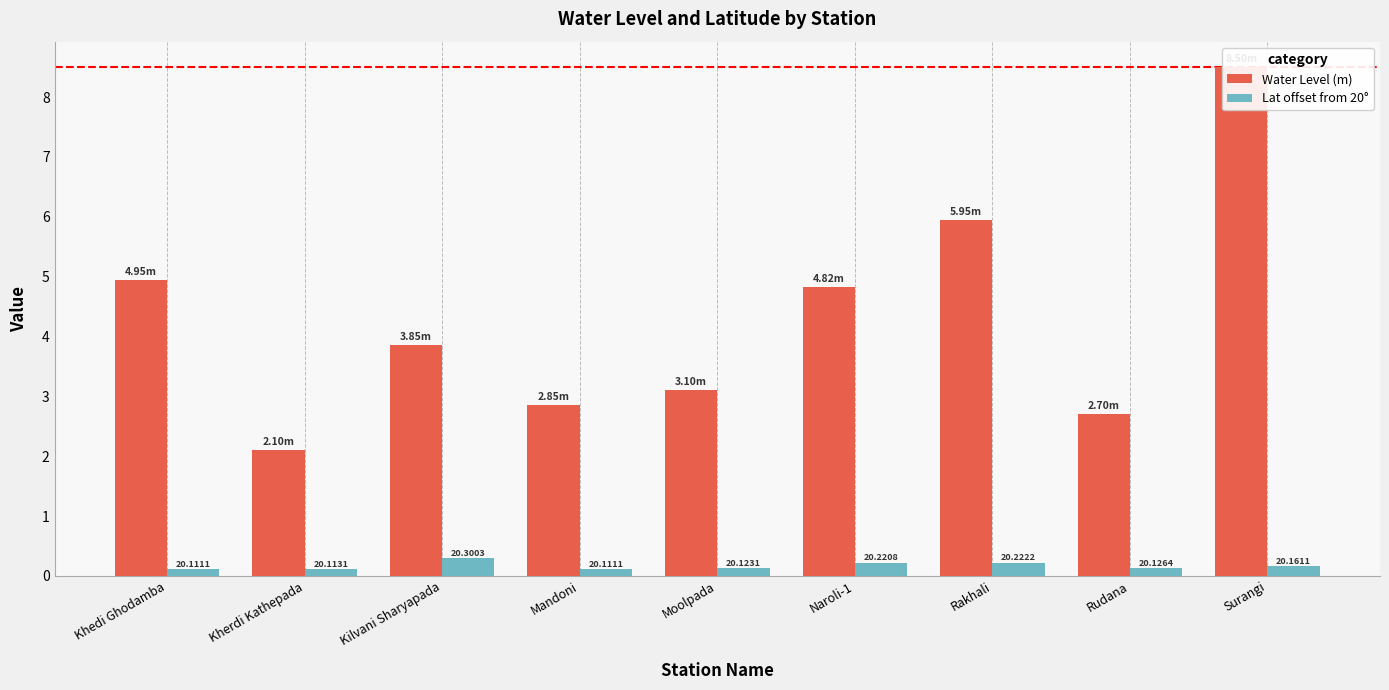

The value of Lat offset from 20° at Rudana is 0.2. True or false?

False